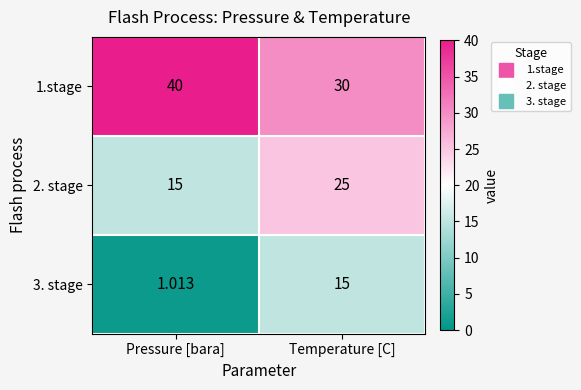

Which series changed the most between Pressure [bara] and Temperature [C]?

3. stage